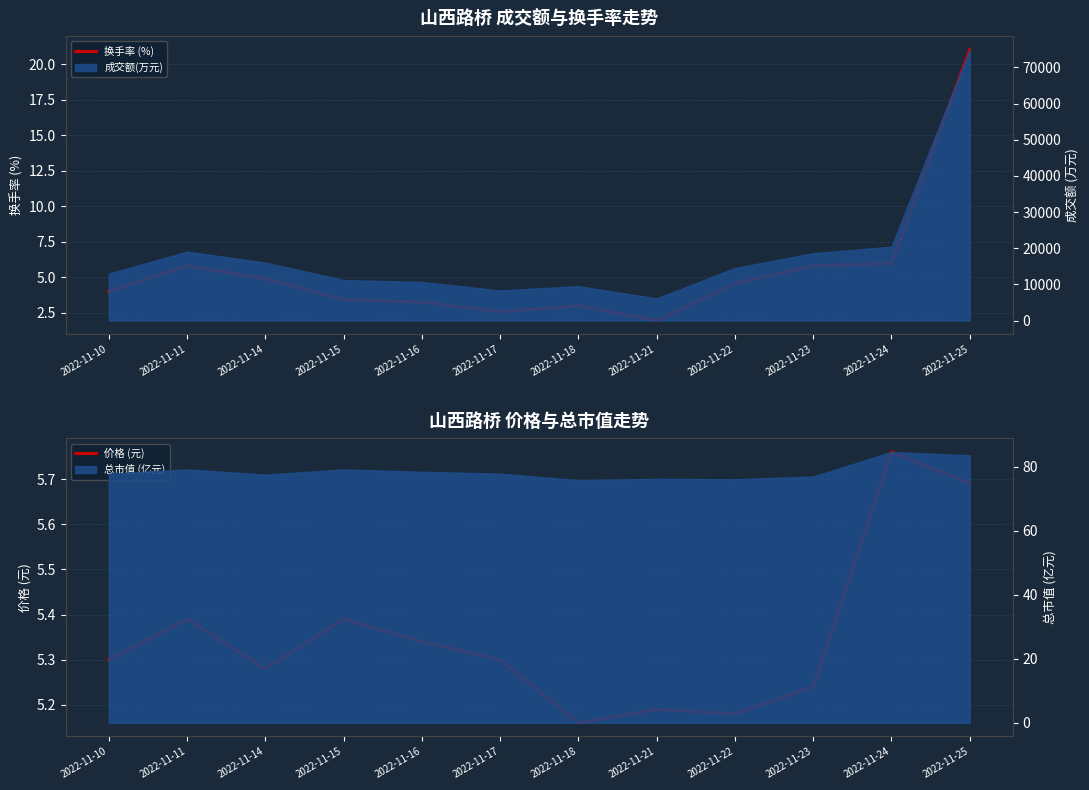

What value does the 换手率 (%) series have at 2022-11-25?

21.0